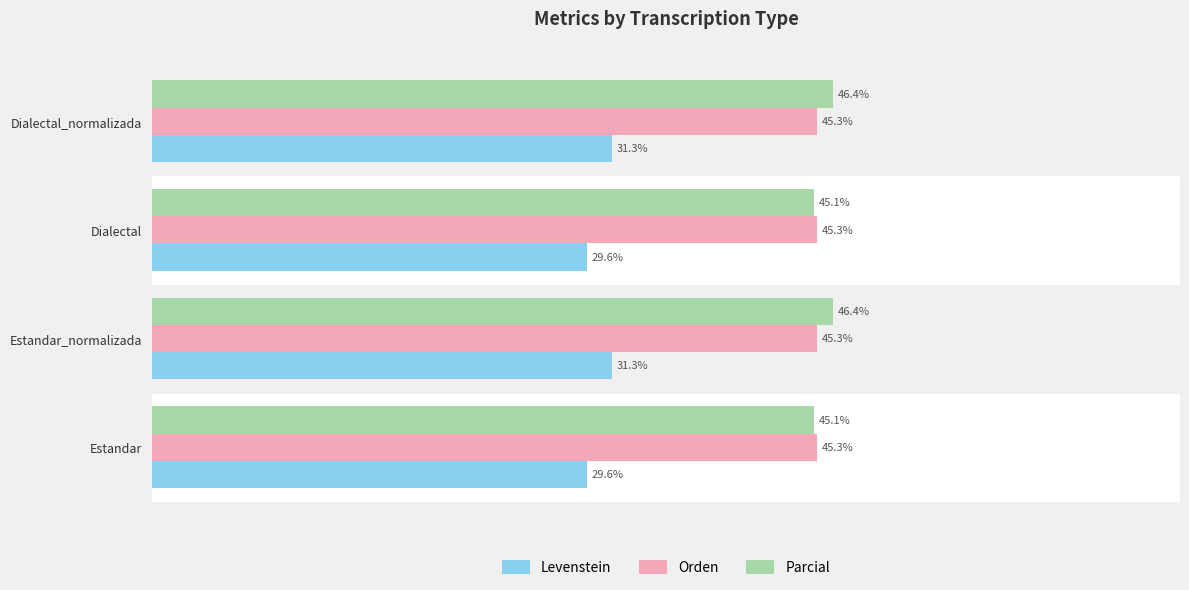

Between Dialectal and Dialectal_normalizada, which series saw the biggest shift?

Levenstein